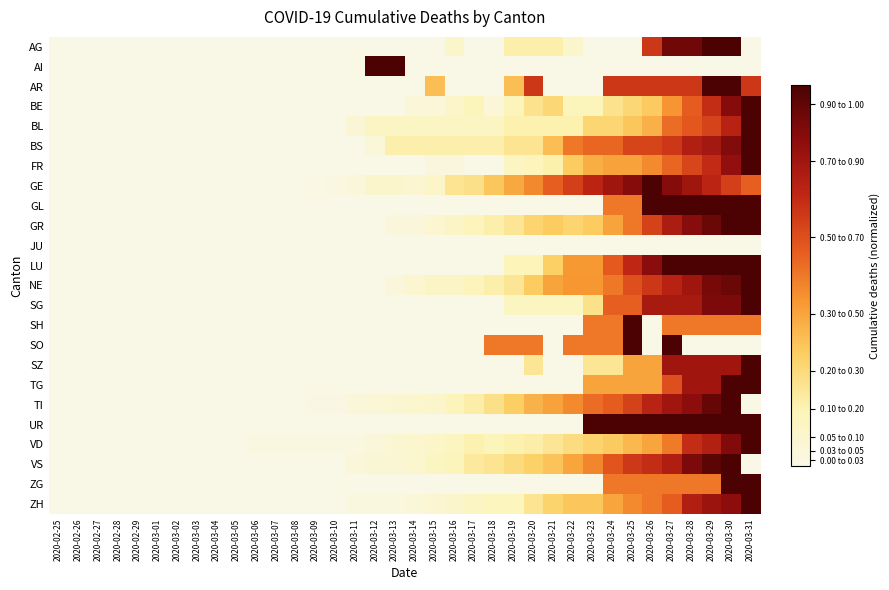

How many categories are shown in the chart?

36